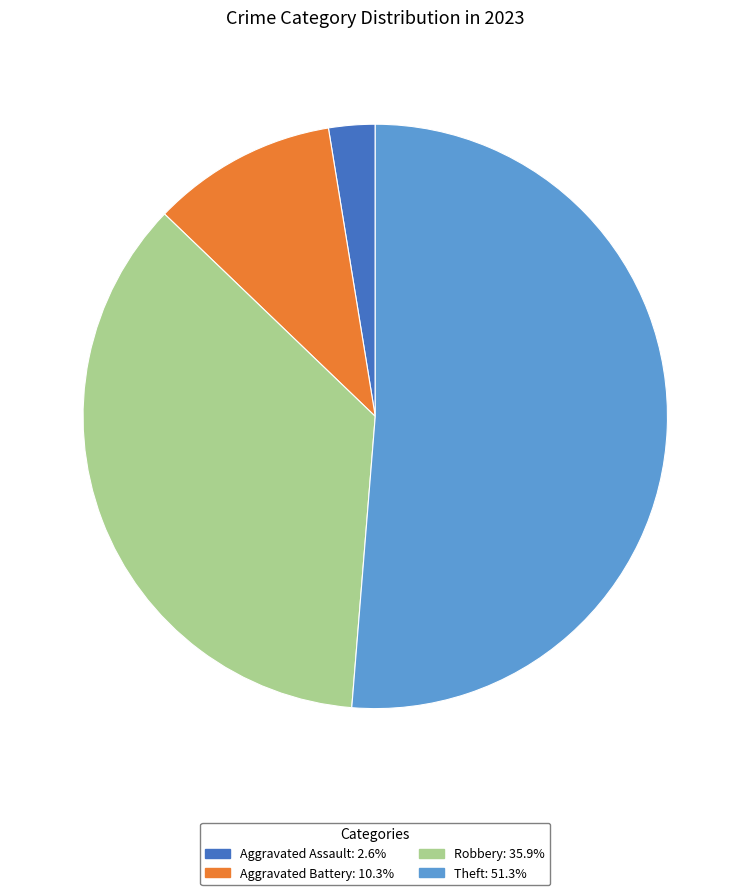

Do Aggravated Battery: 10.3% and Aggravated Assault: 2.6% together represent more than half of the pie?

No